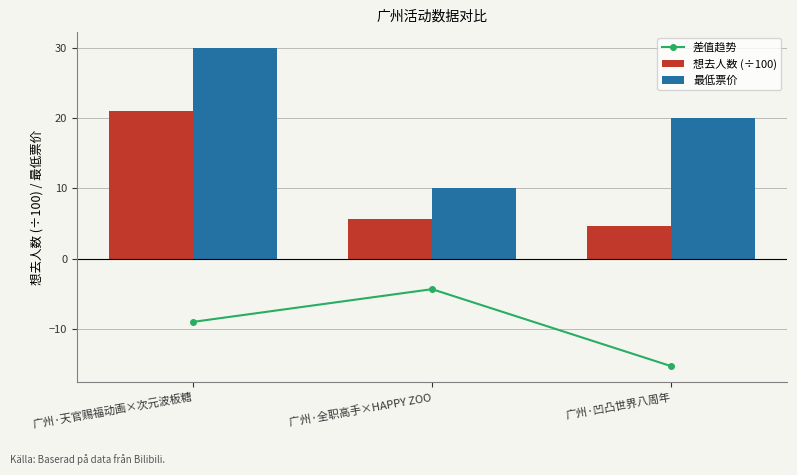

What is the spread (max minus min) of values at 广州·天官赐福动画×次元波板糖?

39.0